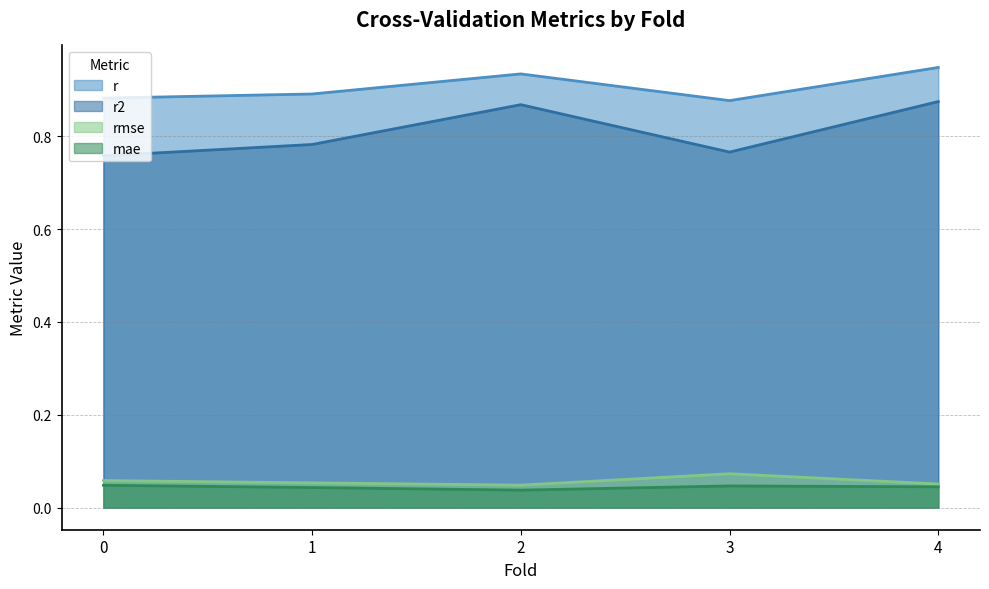

Which series has the largest total across all categories?

r